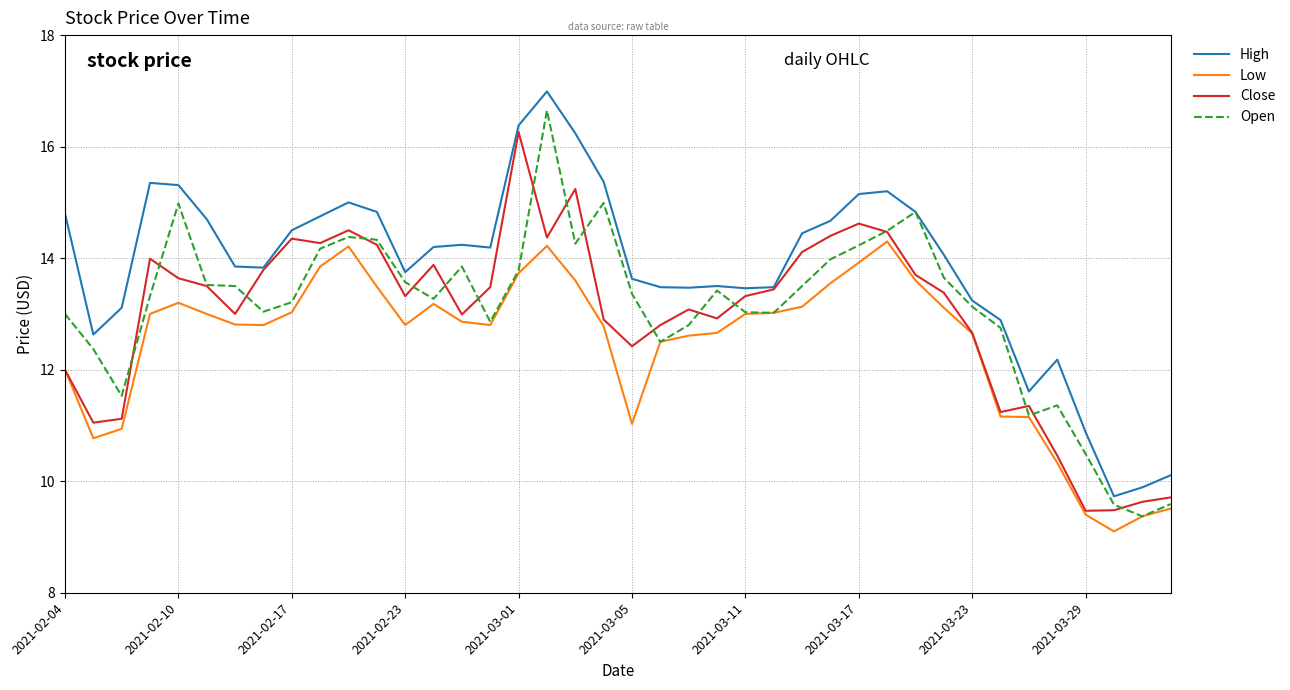

Which series has the largest total across all categories?

High